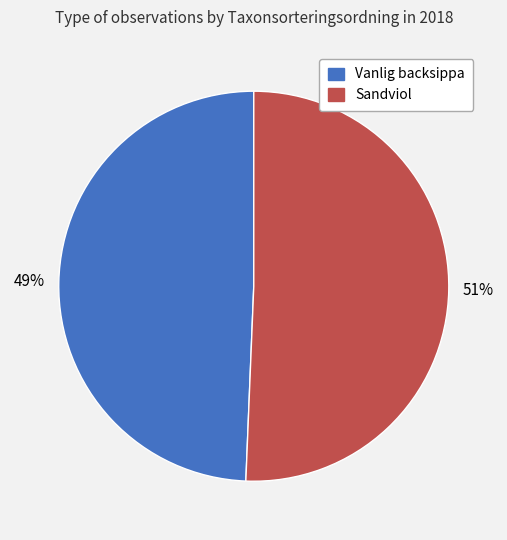

Is there any slice that represents more than half of the pie?

Yes